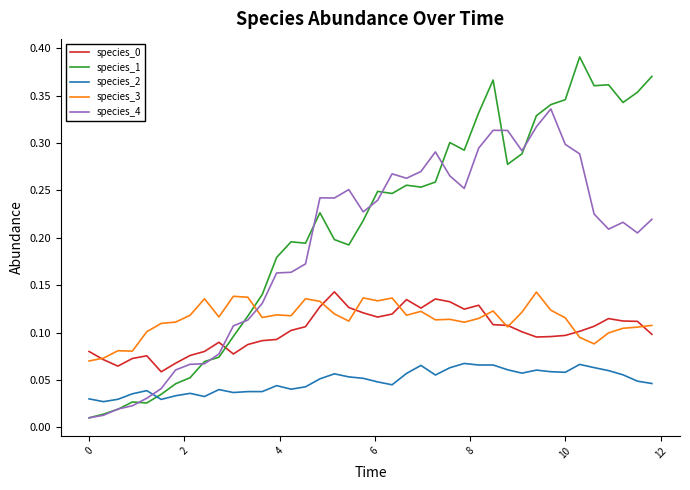

True or false: species_0 and species_1 intersect in this chart.

True